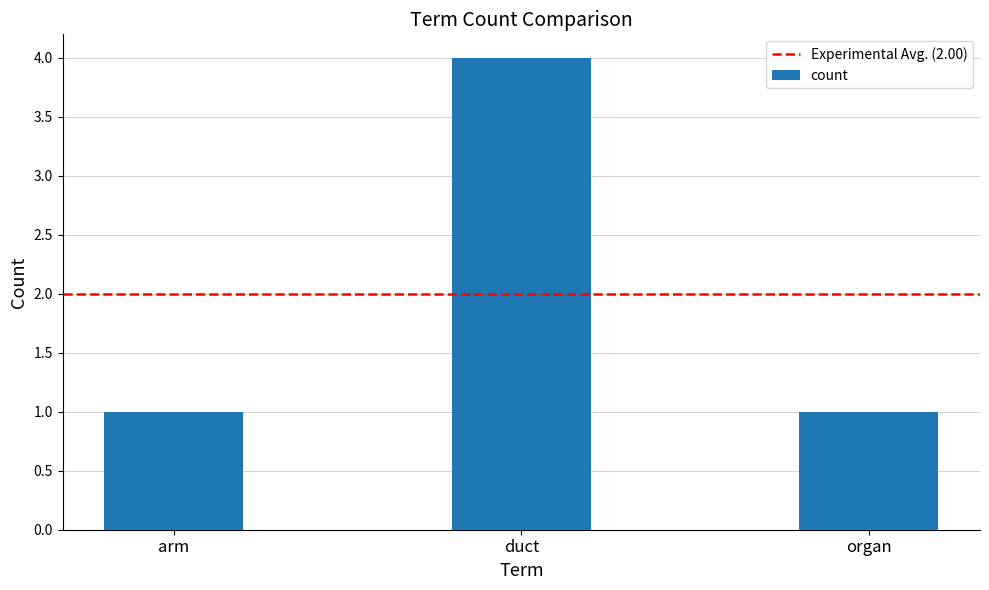

The chart shows a value of 2 at organ. True or false?

False